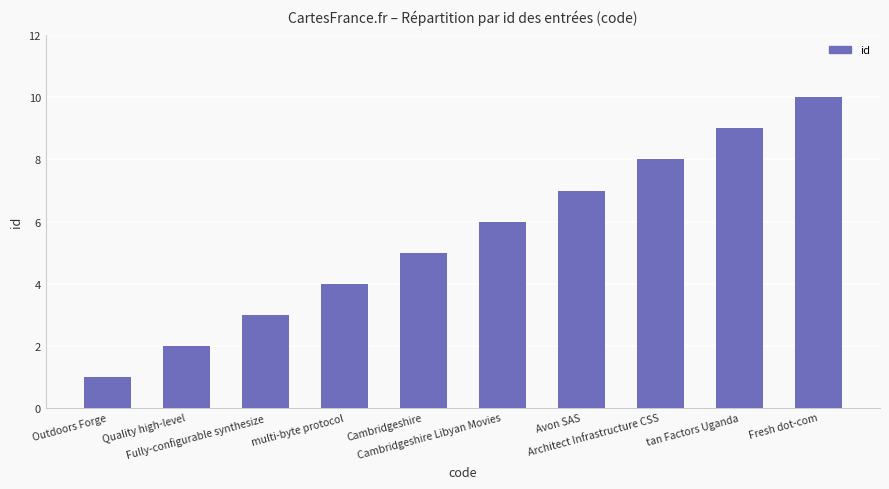

Is it true that the value at Cambridgeshire Libyan Movies is 6?

True